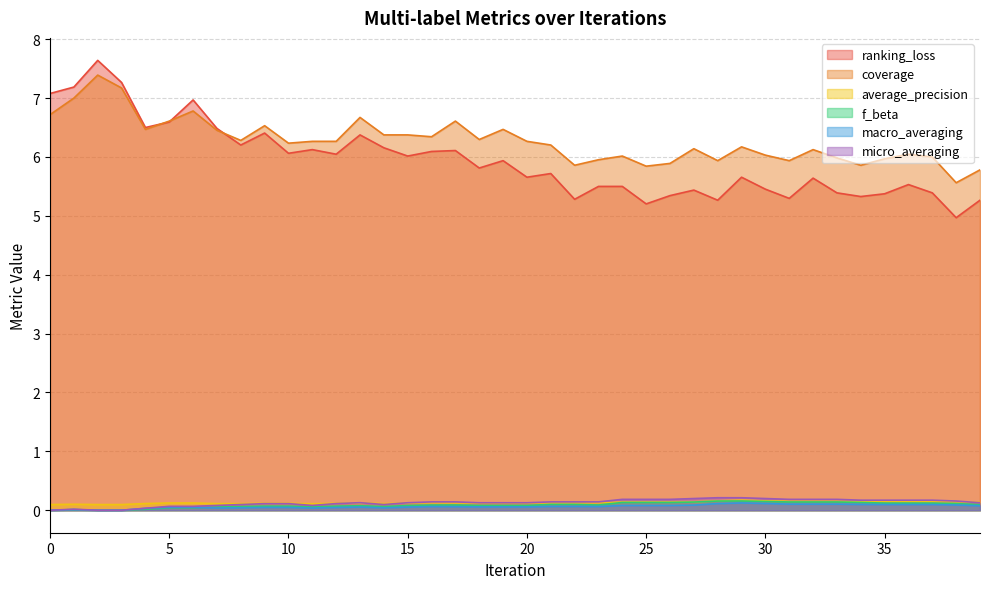

List the labels in order of f_beta value, largest first.

29, 28, 30, 31, 32, 33, 27, 24, 25, 26, 34, 35, 36, 37, 38, 21, 22, 39, 17, 23, 16, 18, 19, 20, 15, 13, 9, 10, 12, 8, 14, 11, 7, 5, 6, 4, 1, 0, 2, 3